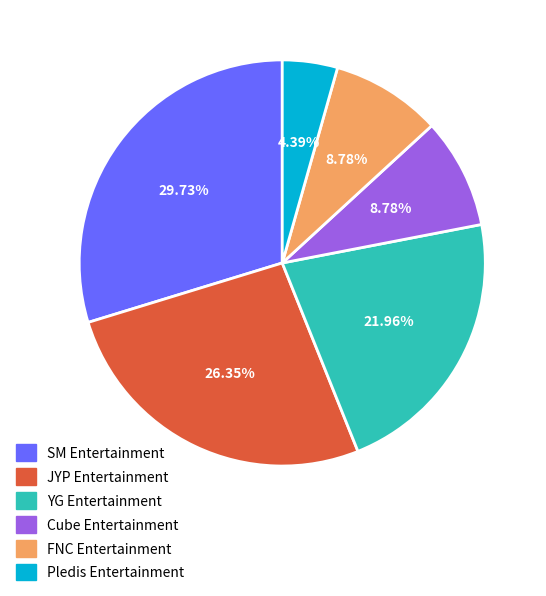

Which category has the biggest portion of the pie?

SM Entertainment